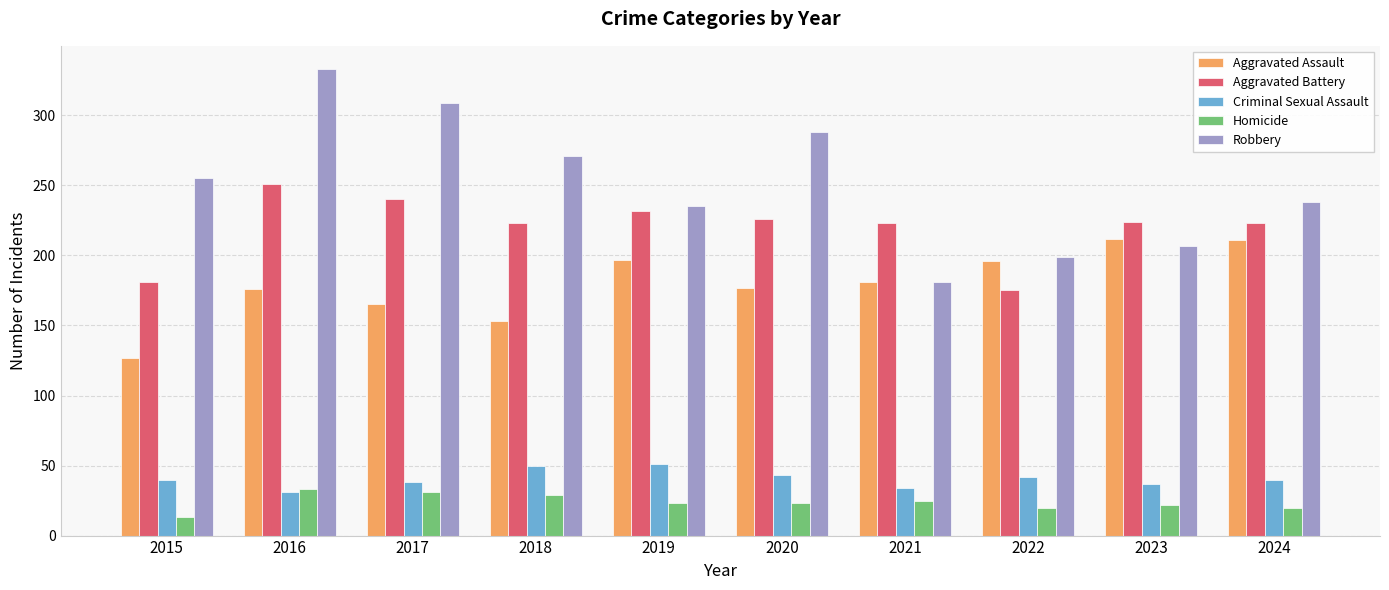

What are all the series names shown in the legend?

Aggravated Assault, Aggravated Battery, Criminal Sexual Assault, Homicide, Robbery